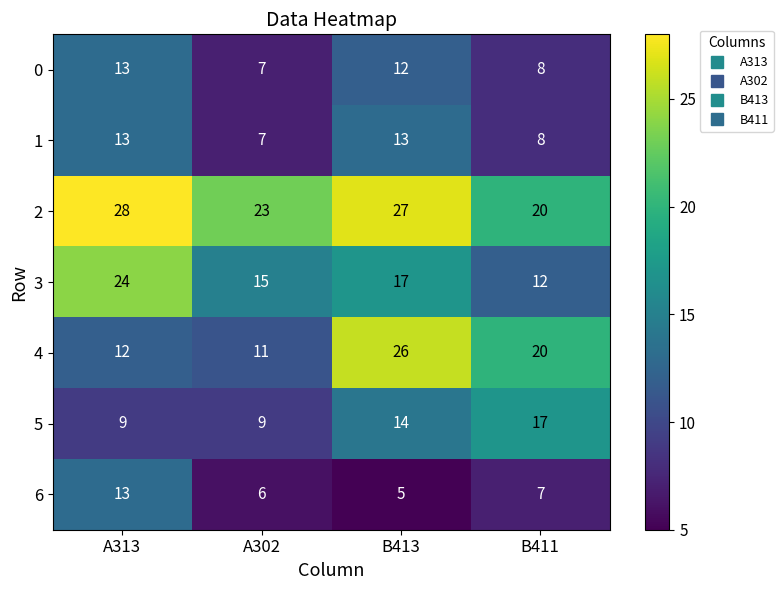

Reading right to left, extract all data points from this chart.

0: B411=8	B413=12	A302=7	A313=13
1: B411=8	B413=13	A302=7	A313=13
2: B411=20	B413=27	A302=23	A313=28
3: B411=12	B413=17	A302=15	A313=24
4: B411=20	B413=26	A302=11	A313=12
5: B411=17	B413=14	A302=9	A313=9
6: B411=7	B413=5	A302=6	A313=13